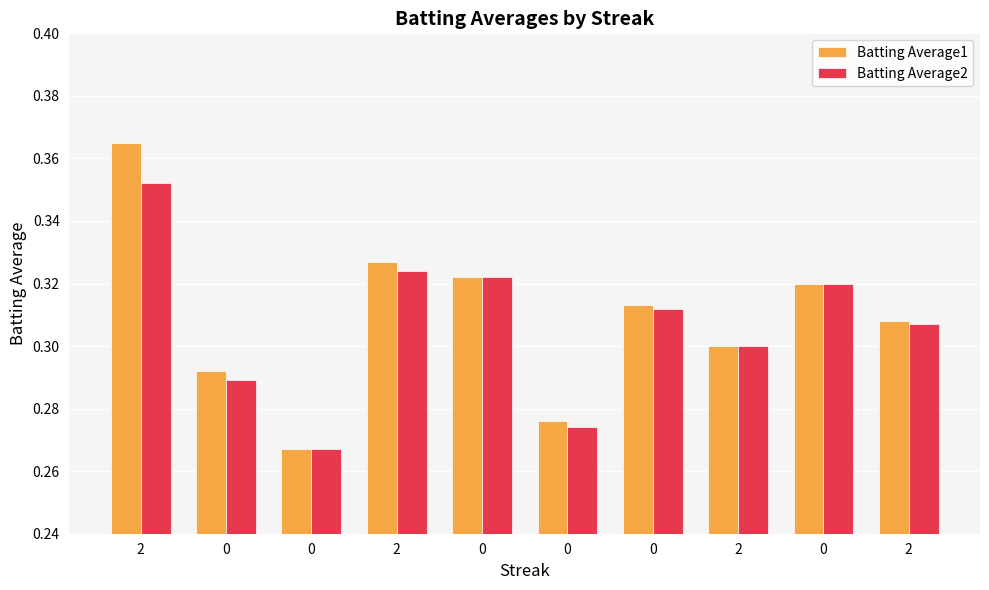

What is the label of the 7th bar from the right?

2